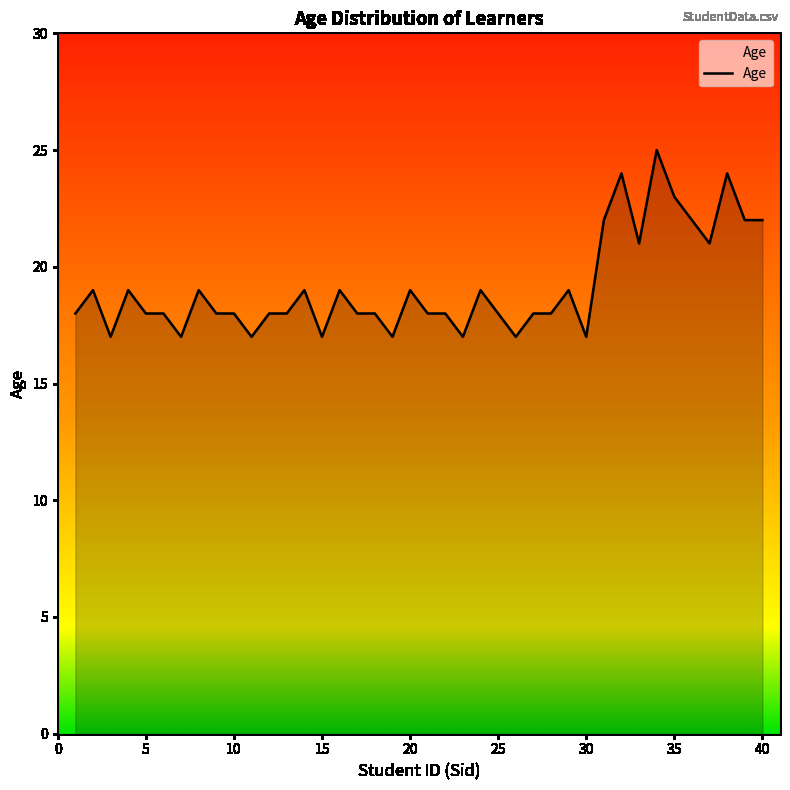

What is the maximum value shown in the chart?

25